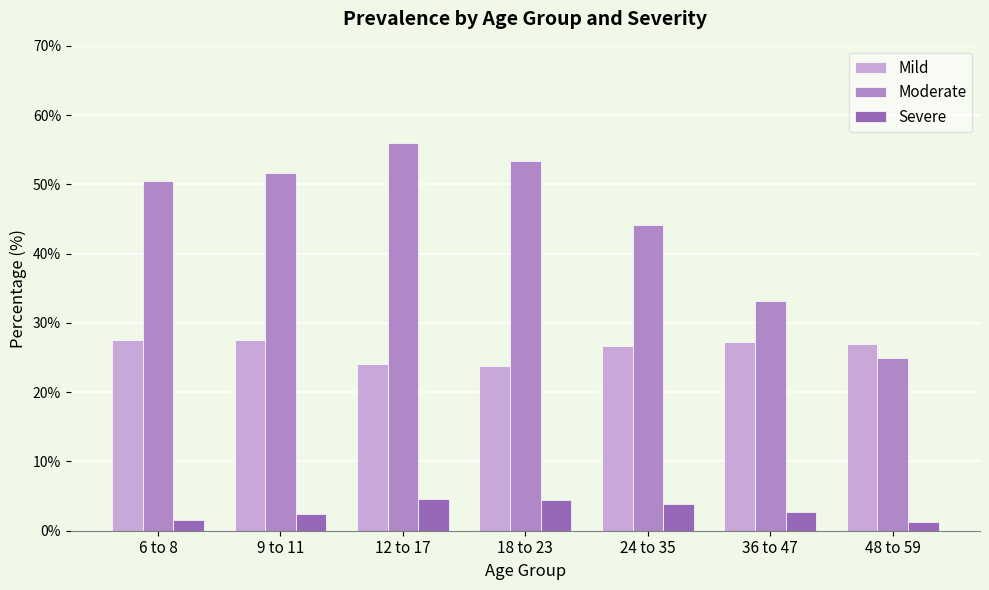

At which label does Moderate reach its peak?

12 to 17